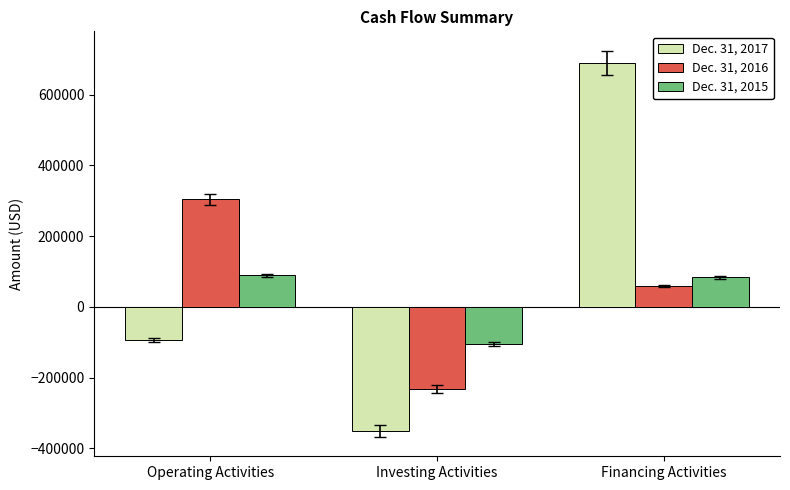

Count the number of data series in this chart.

3